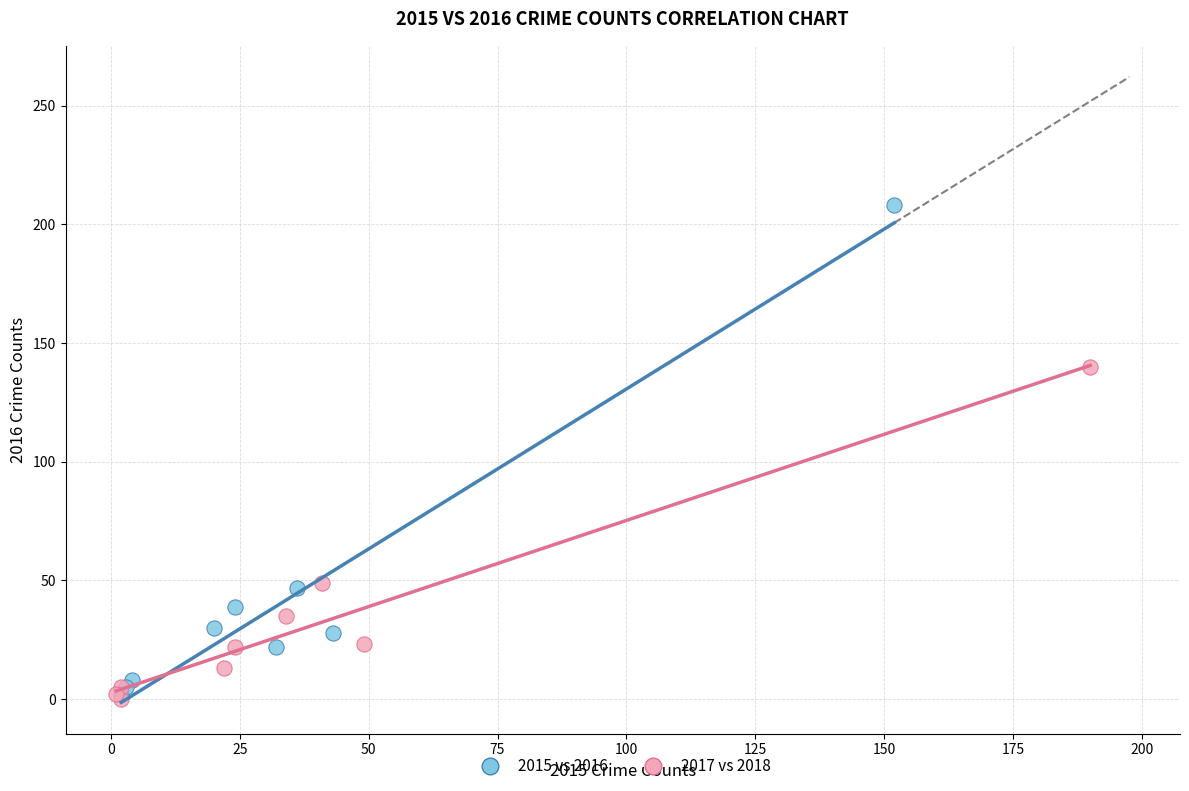

What are all the series names shown in the legend?

2015 vs 2016, 2017 vs 2018